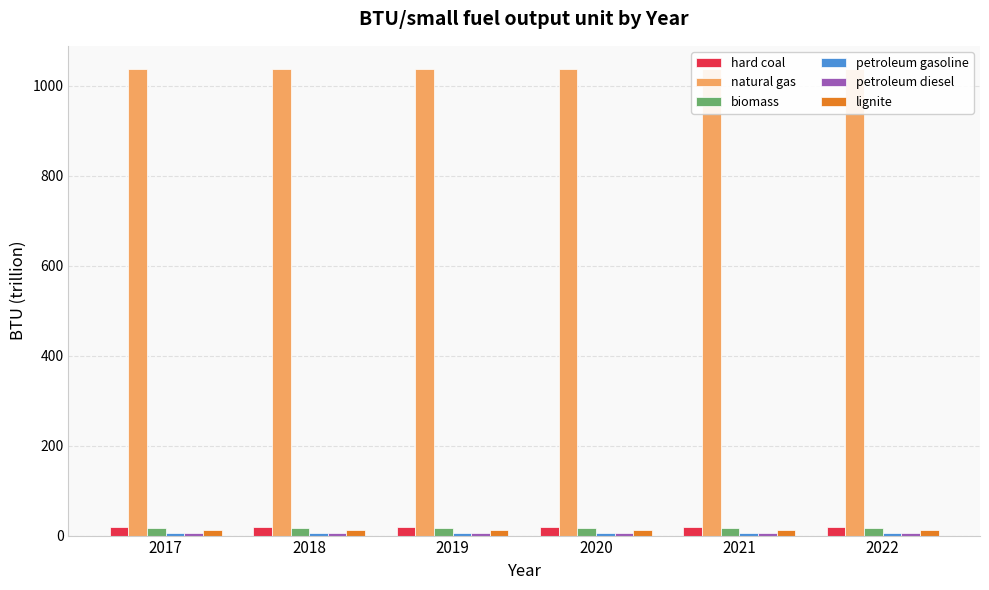

The biomass series shows 10.0 at 2019. True or false?

False